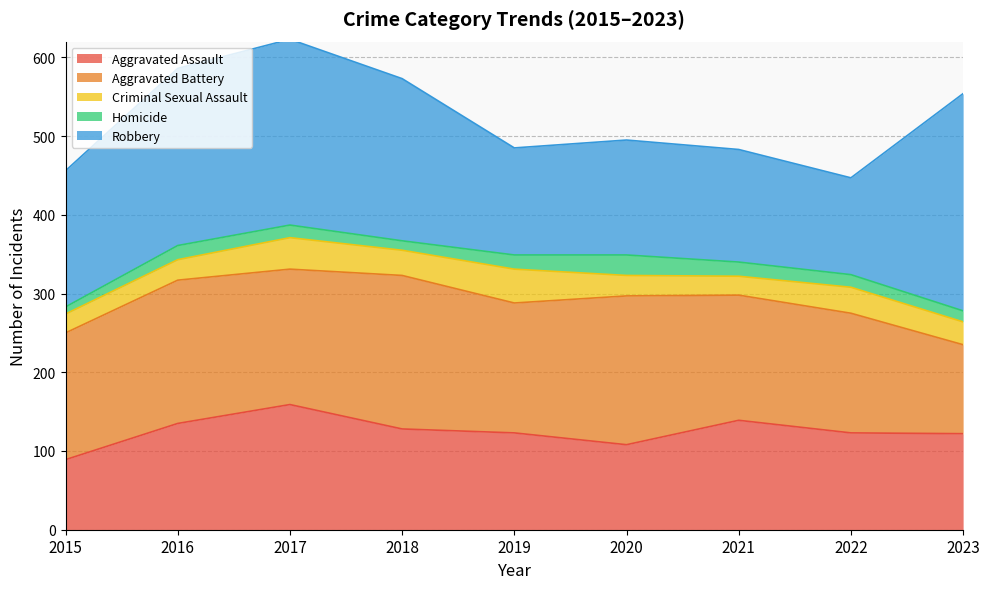

How many values in the Aggravated Assault series are below 123?

3